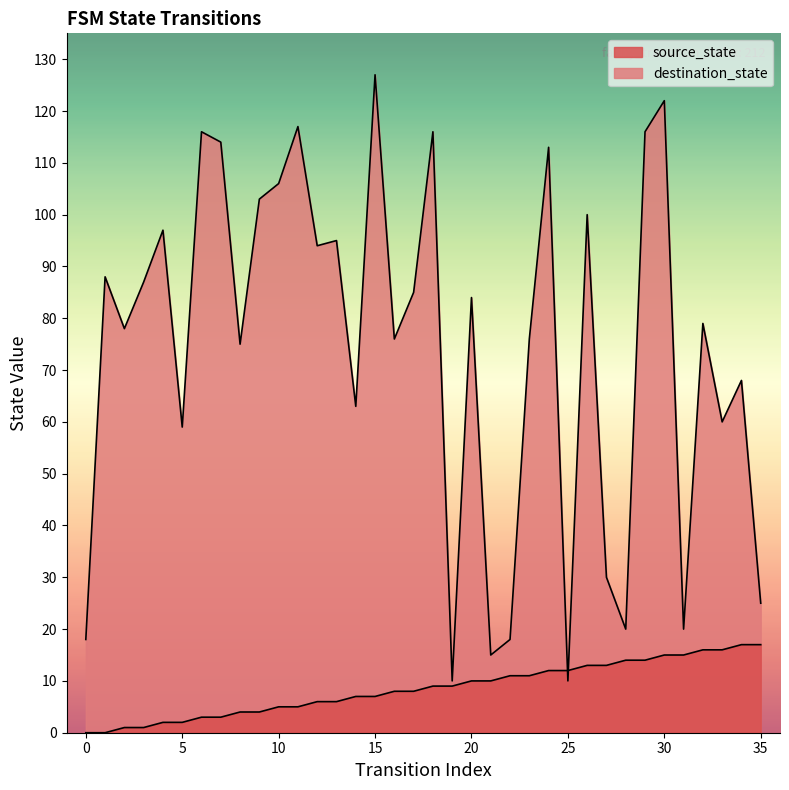

Reading left to right, list all the values displayed in this chart.

source_state: 0=0	1=0	2=1	3=1	4=2	5=2	6=3	7=3	8=4	9=4	10=5	11=5	12=6	13=6	14=7	15=7	16=8	17=8	18=9	19=9	20=10	21=10	22=11	23=11	24=12	25=12	26=13	27=13	28=14	29=14	30=15	31=15	32=16	33=16	34=17	35=17
destination_state: 0=18	1=88	2=78	3=87	4=97	5=59	6=116	7=114	8=75	9=103	10=106	11=117	12=94	13=95	14=63	15=127	16=76	17=85	18=116	19=10	20=84	21=15	22=18	23=76	24=113	25=10	26=100	27=30	28=20	29=116	30=122	31=20	32=79	33=60	34=68	35=25